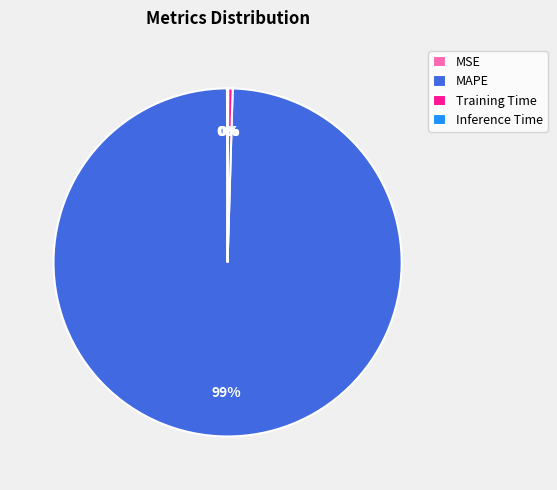

Is there a majority slice in this chart?

Yes